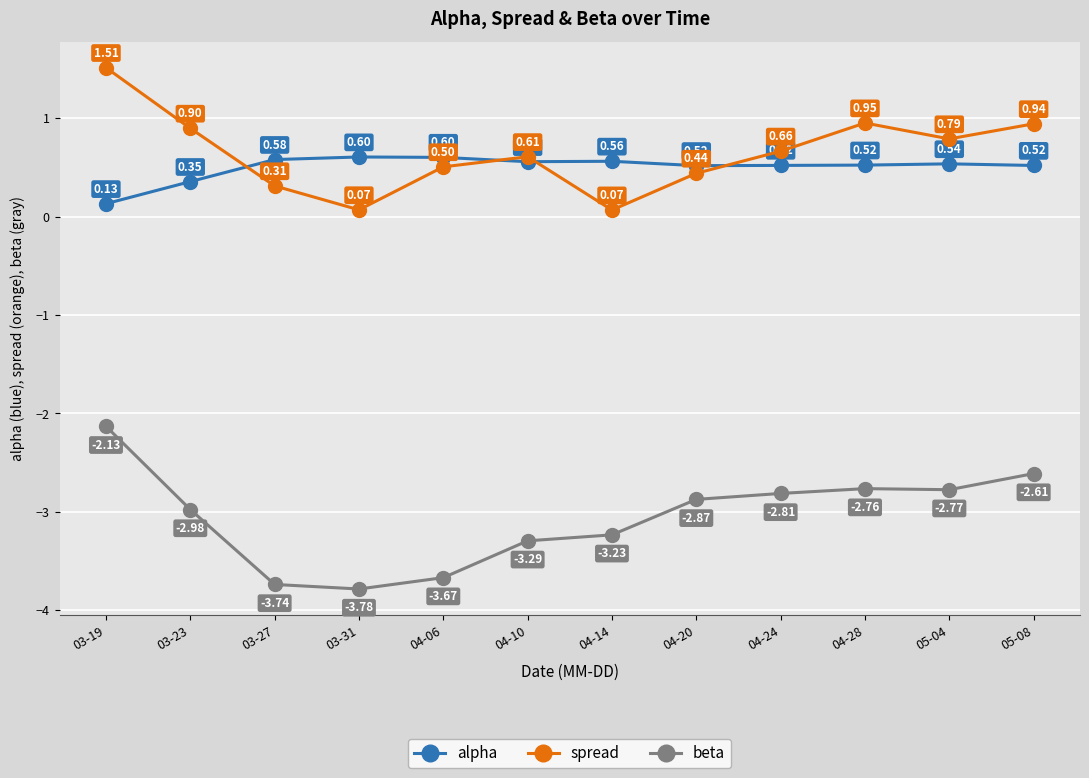

What is the difference between the highest and lowest values at 03-27?

4.3